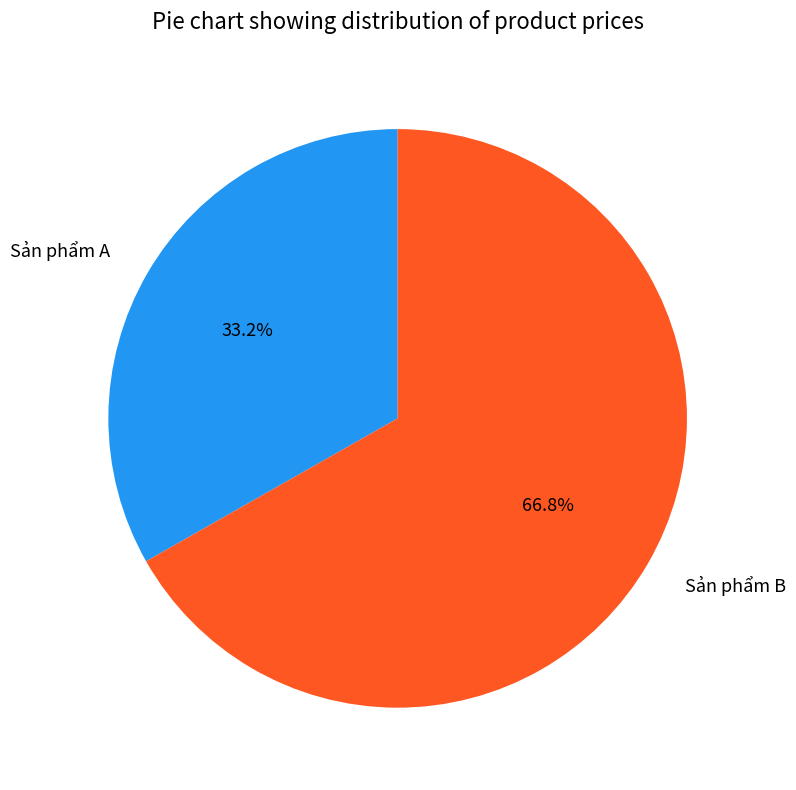

Does any single category account for the majority?

Yes